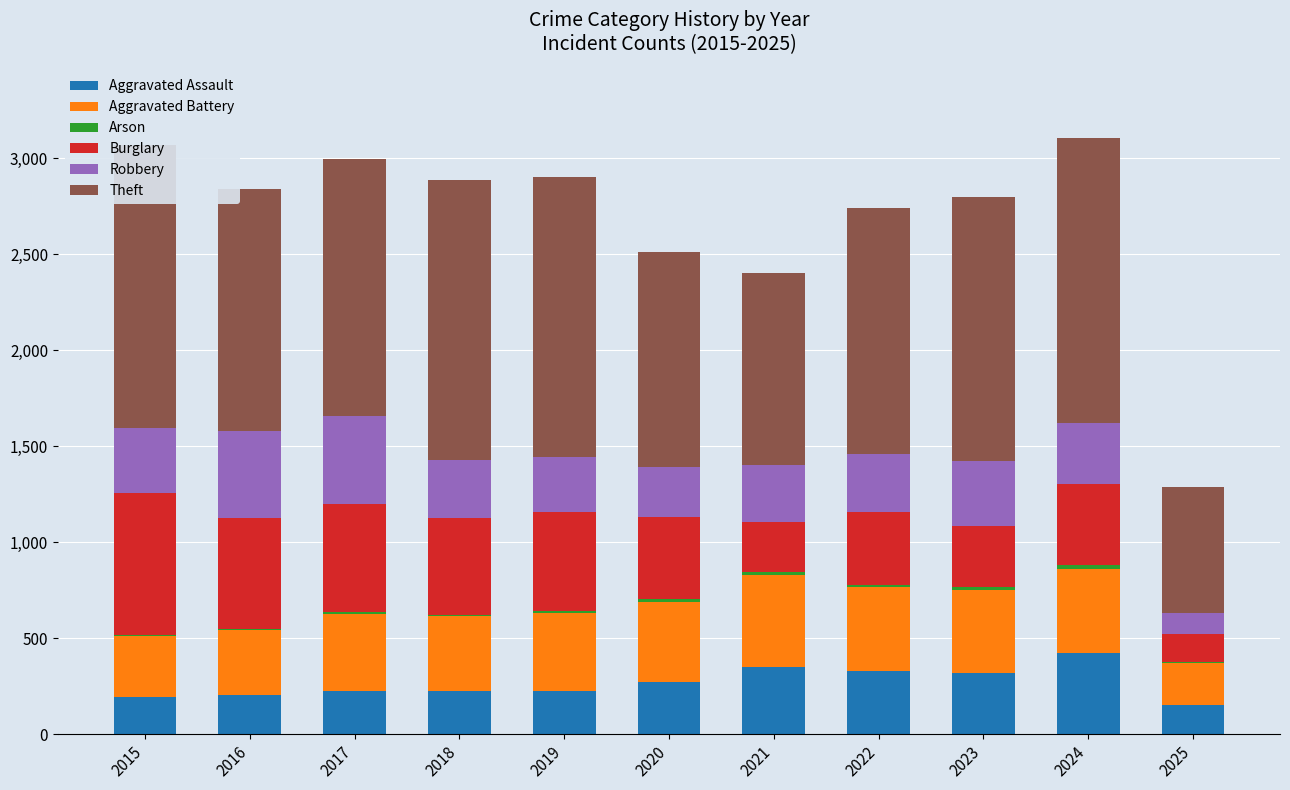

Is it true that Aggravated Assault equals 175 at 2024?

False